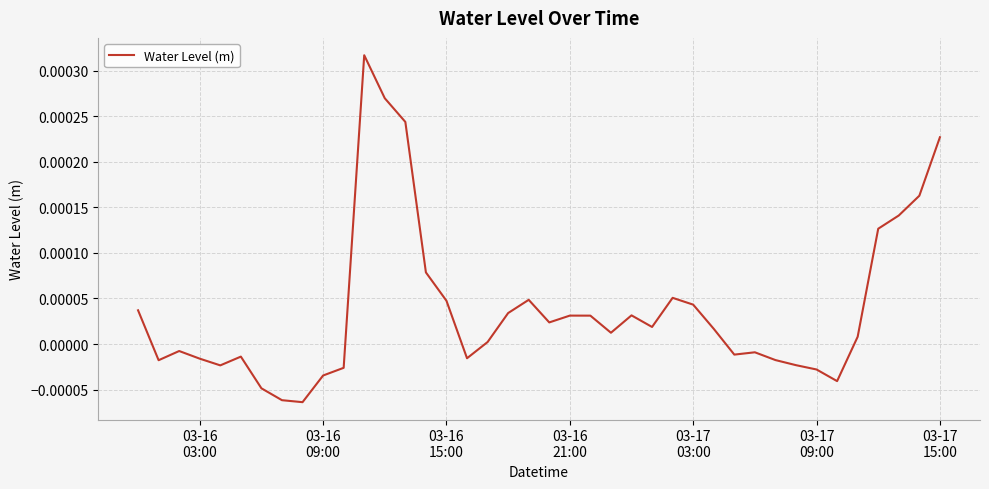

Does the chart display data point markers on the line(s)?

No